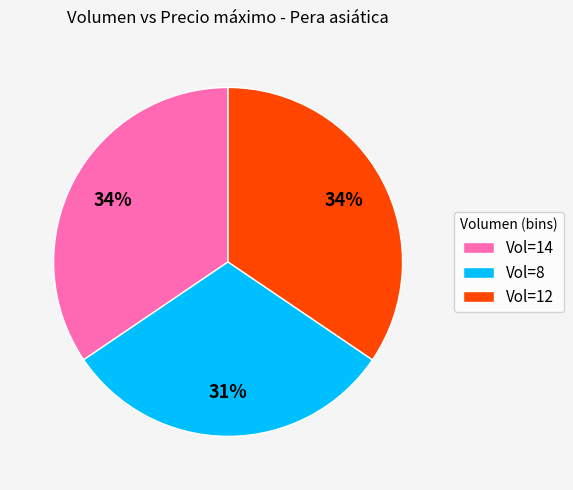

Does any single category account for the majority?

No